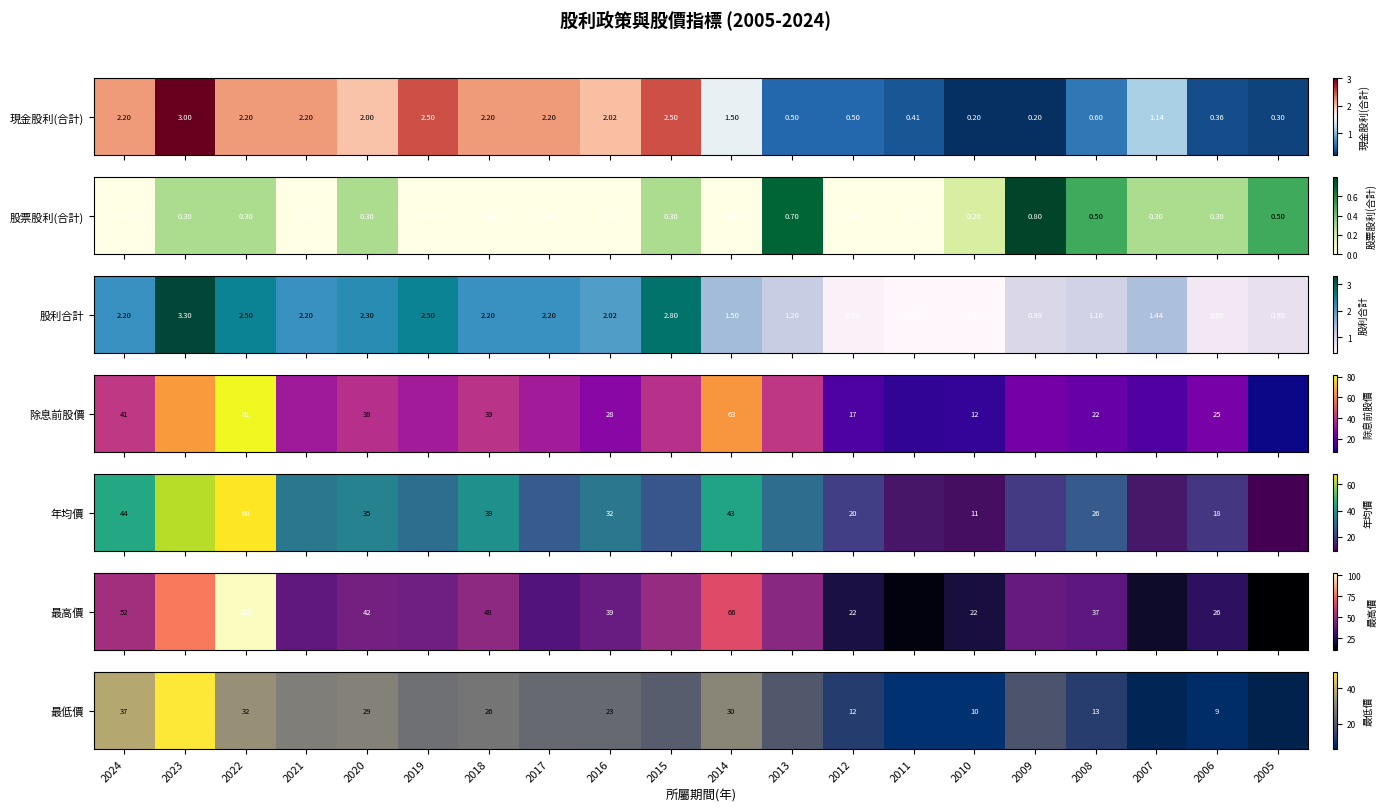

What is the ratio of the value at 2023 to the value at 2017?

2.1